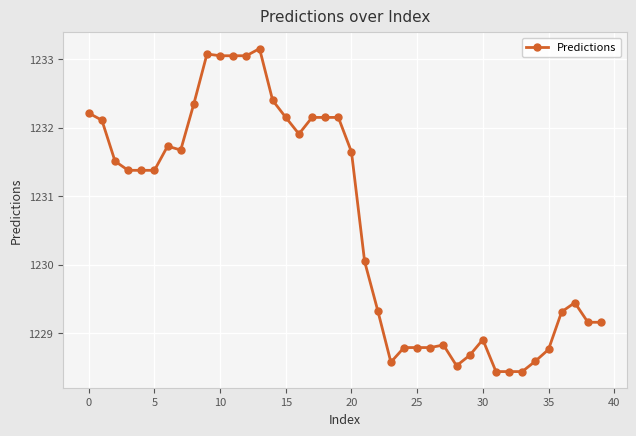

True or false: the data has more than 1 interior local peaks.

True